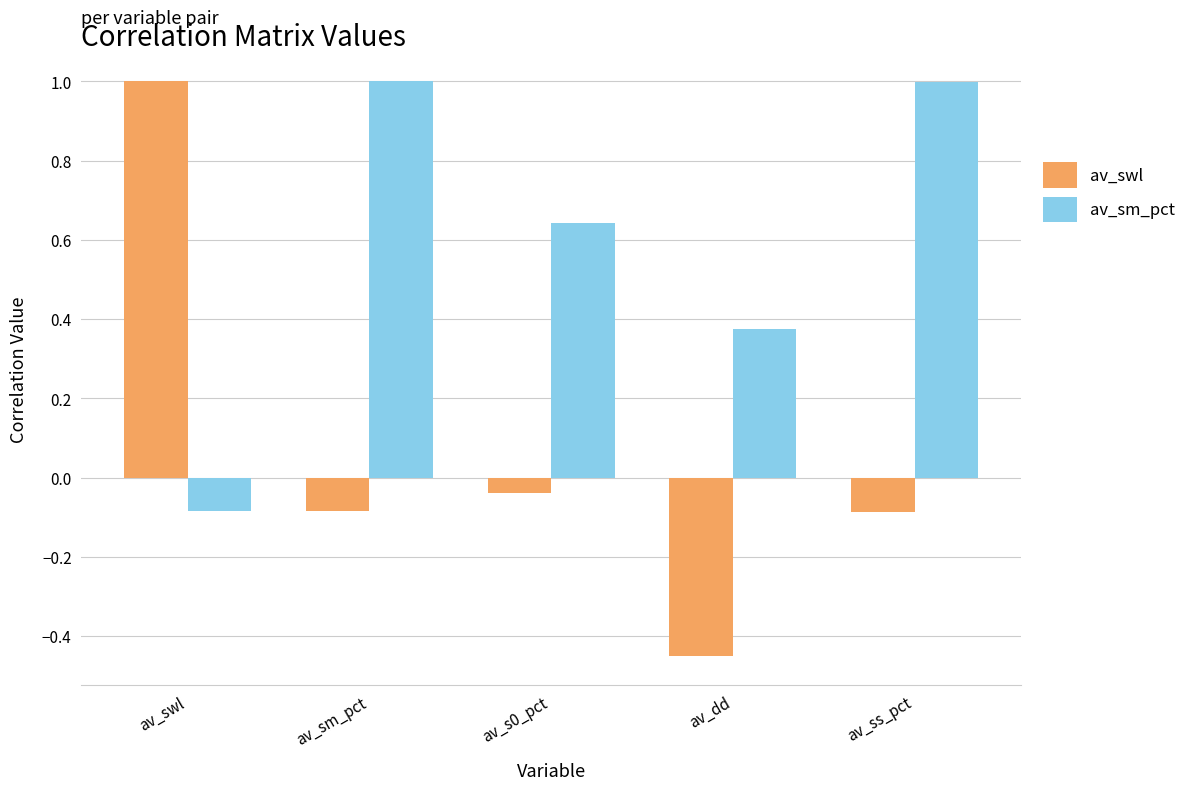

What is the sum of all av_swl values?

0.3